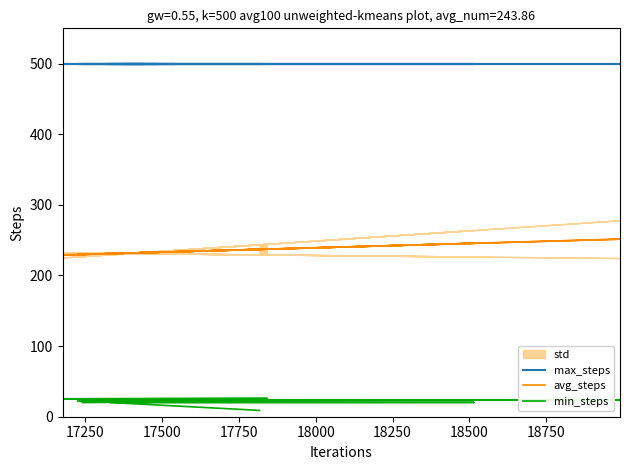

At how many categories does at least one series exceed 485?

16